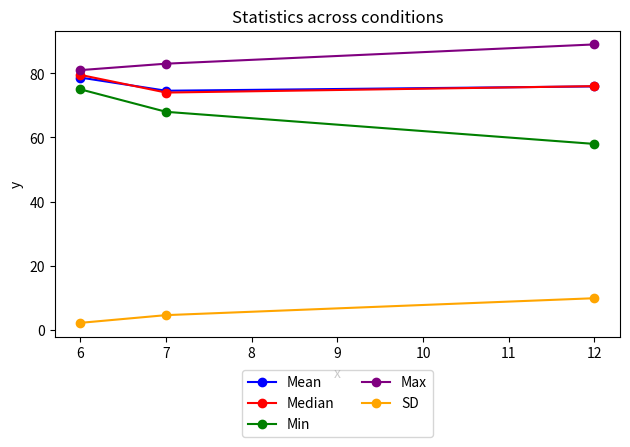

What is the value of the Median point at the 3rd from the left?

76.0